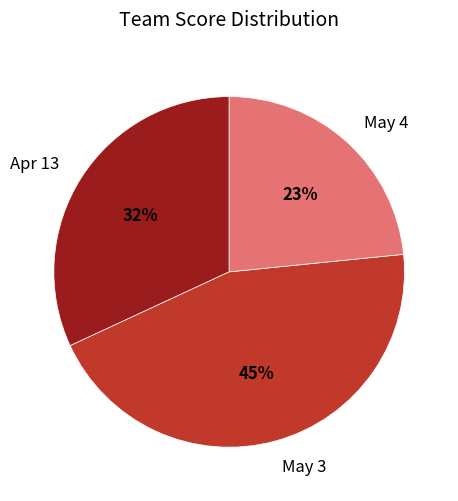

To the nearest percent, what portion does Apr 13 represent?

32%